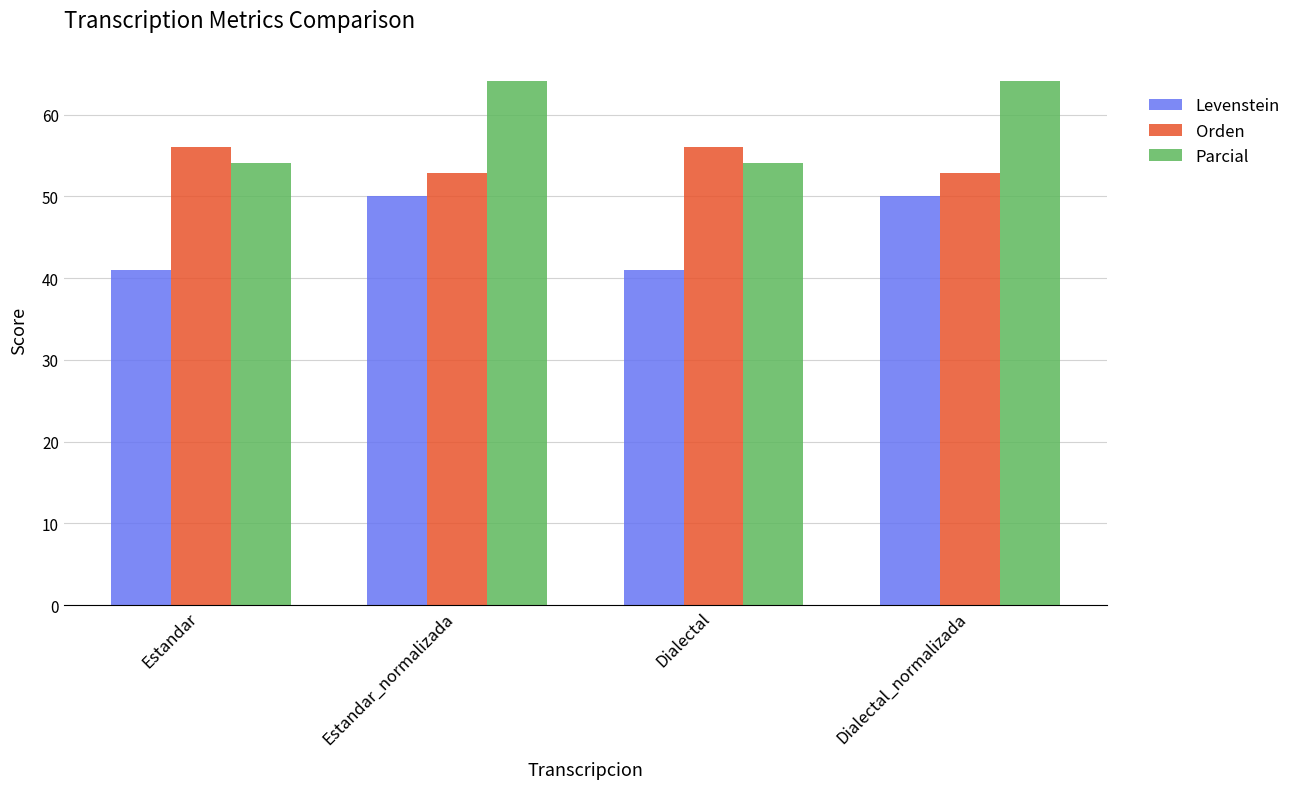

What is the difference between the maximum and second lowest values in the Levenstein series?

9.0